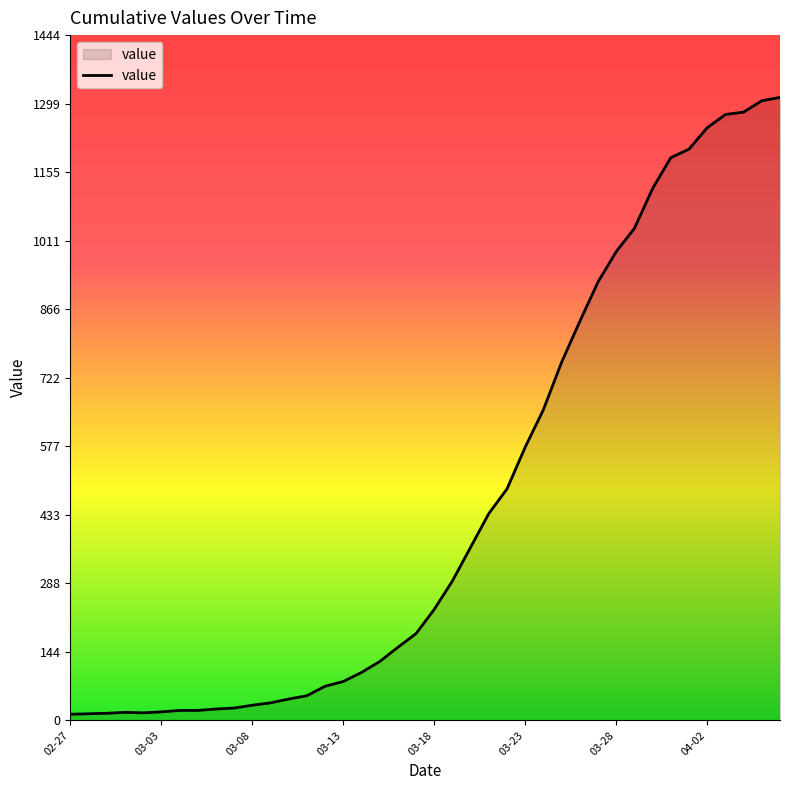

What is the difference between the maximum and minimum values?

1300